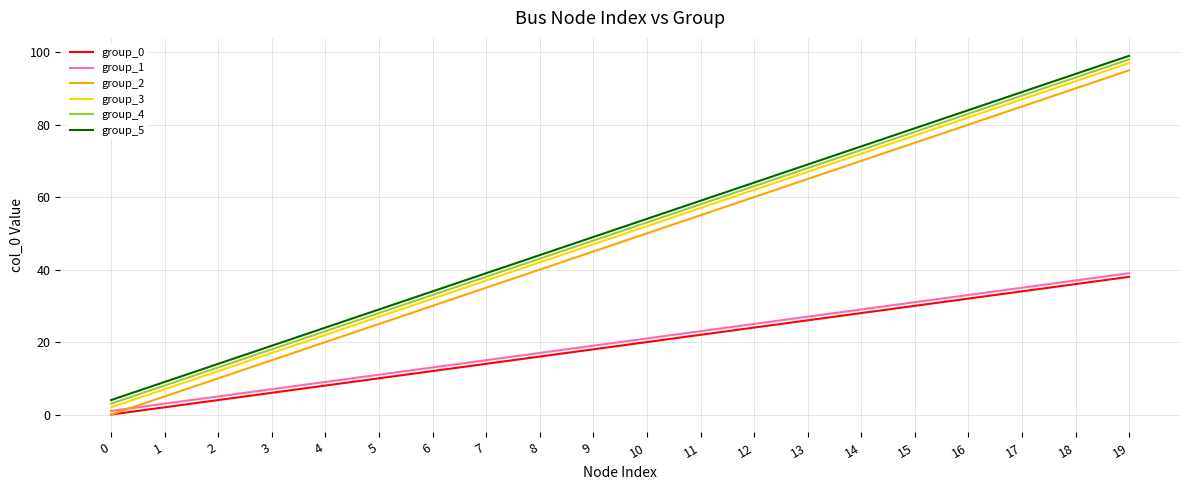

True or false: group_5 and group_1 intersect in this chart.

False